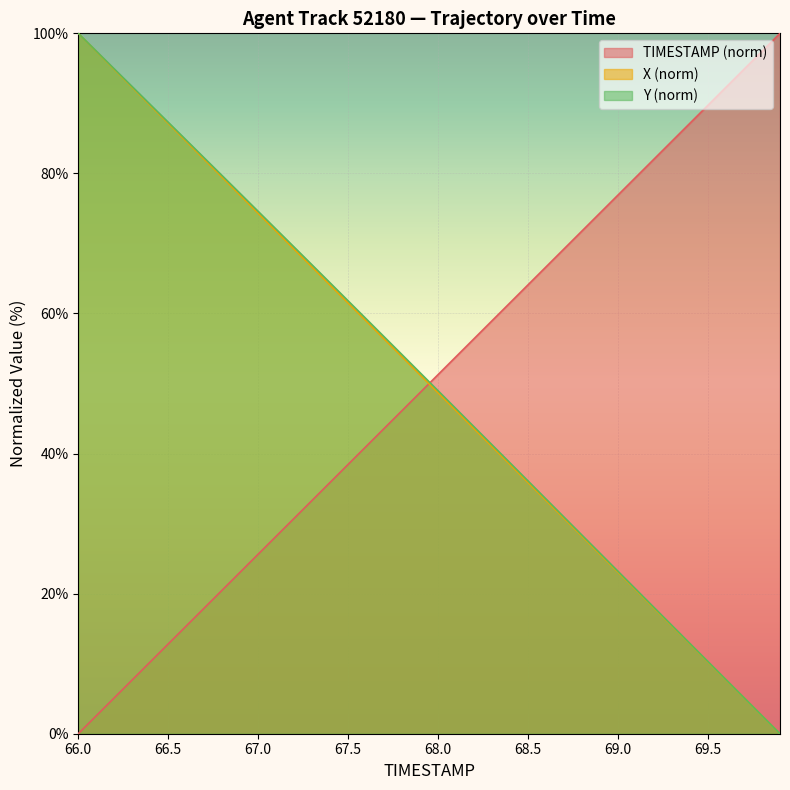

True or false: Y and X intersect in this chart.

False